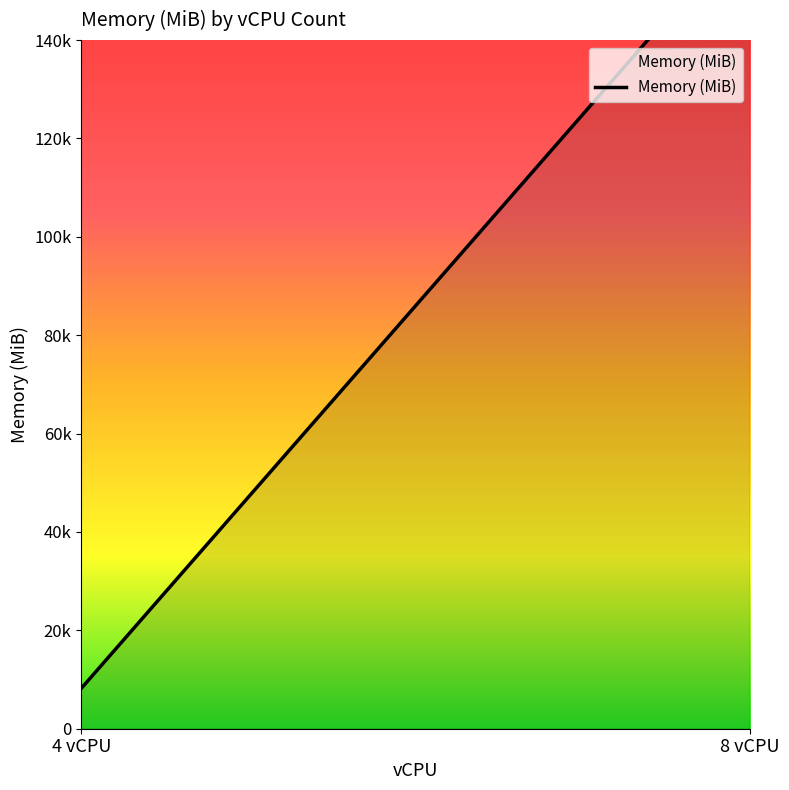

What is the label of the 2nd point from the right?

4 vCPU